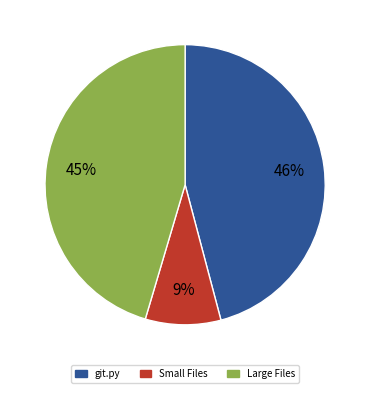

Is there any slice that represents more than half of the pie?

No